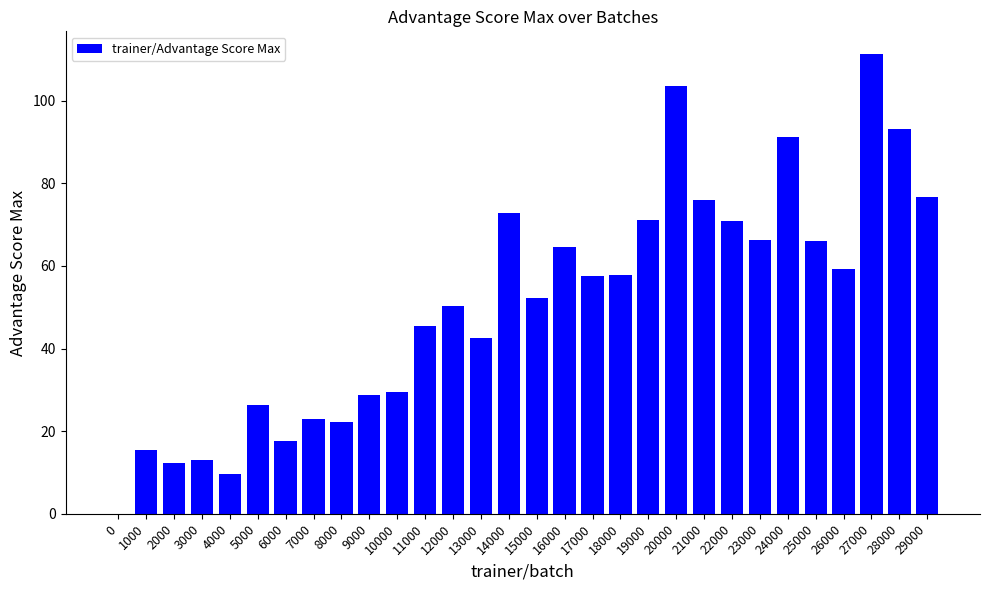

Does the chart contain stacked bars?

No